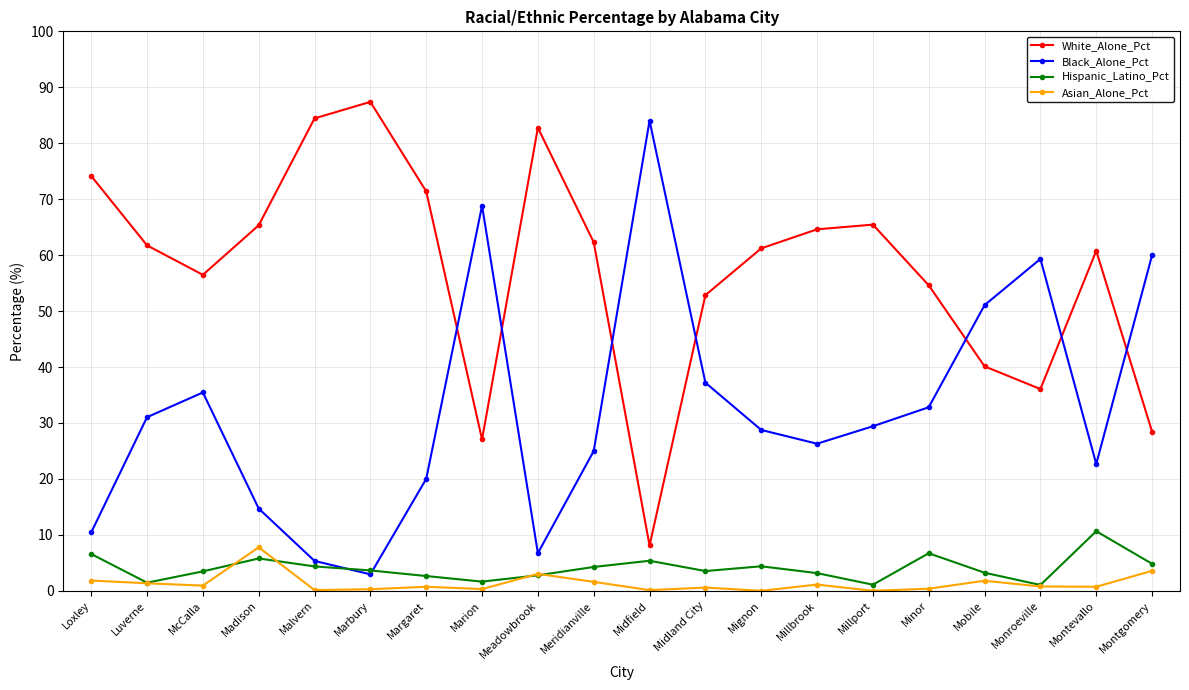

Is it true that Hispanic_Latino_Pct equals 5.8 at Madison?

True